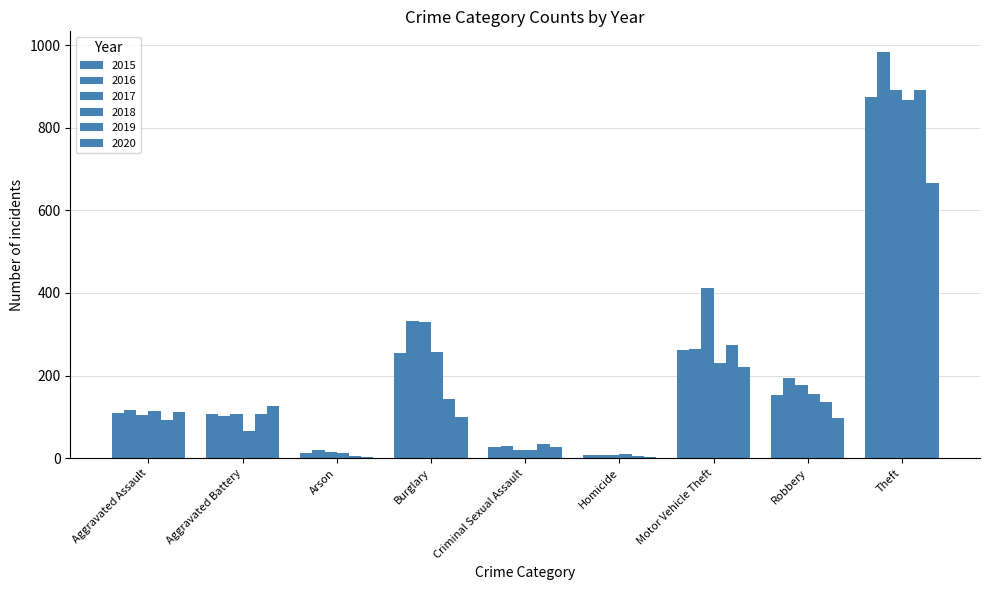

Are the bars horizontal?

No